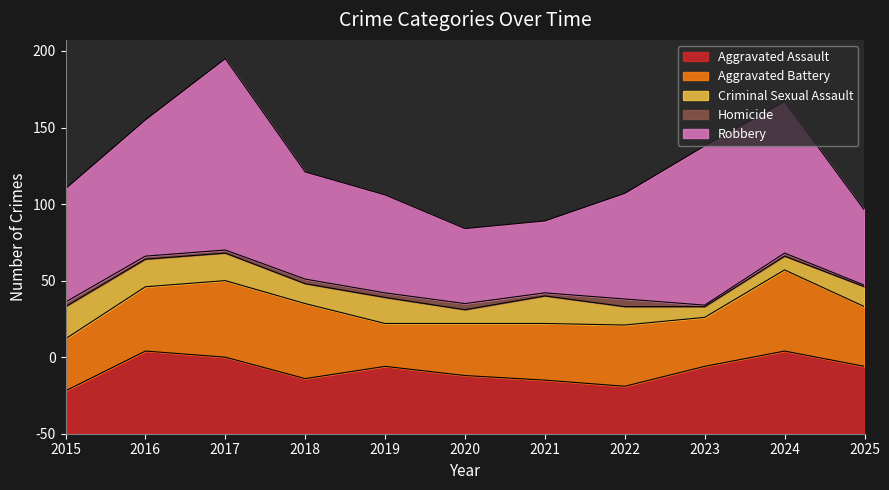

True or false: Robbery and Aggravated Battery intersect in this chart.

False